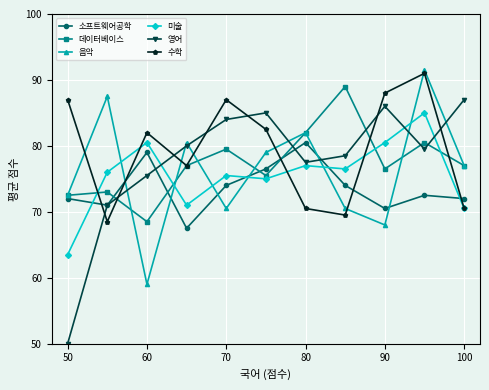

True or false: 소프트웨어공학 and 데이터베이스 intersect in this chart.

True